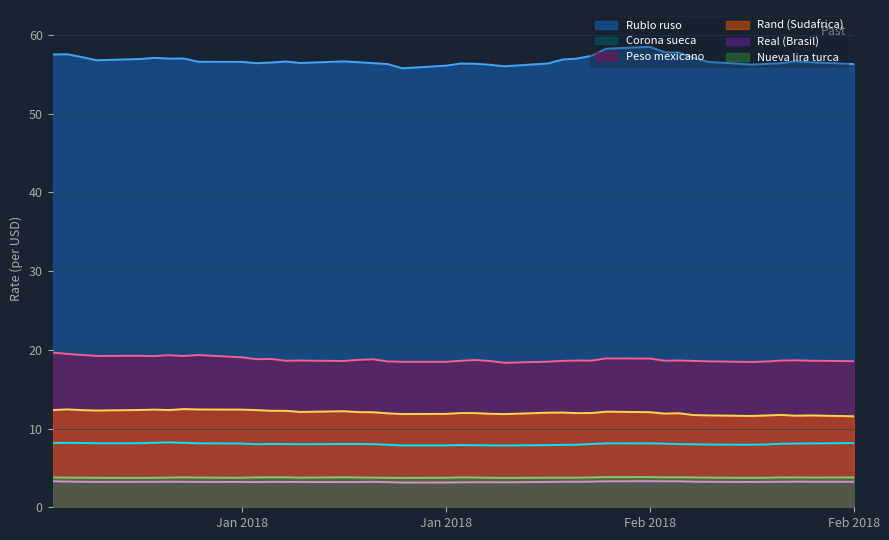

True or false: Real (Brasil) and Peso mexicano cross at least once.

False